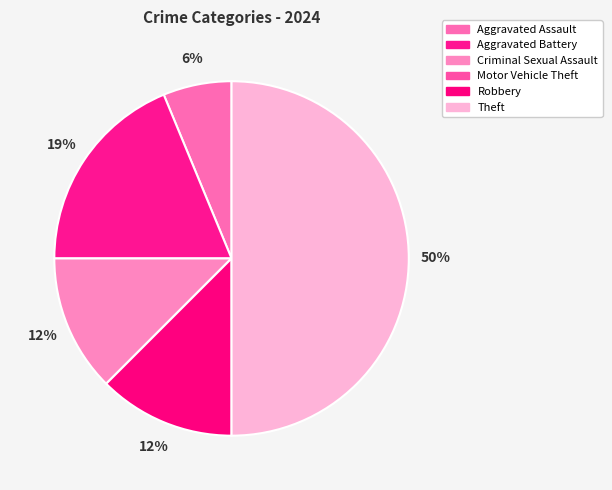

Does Motor Vehicle Theft account for over 50% of the chart?

No